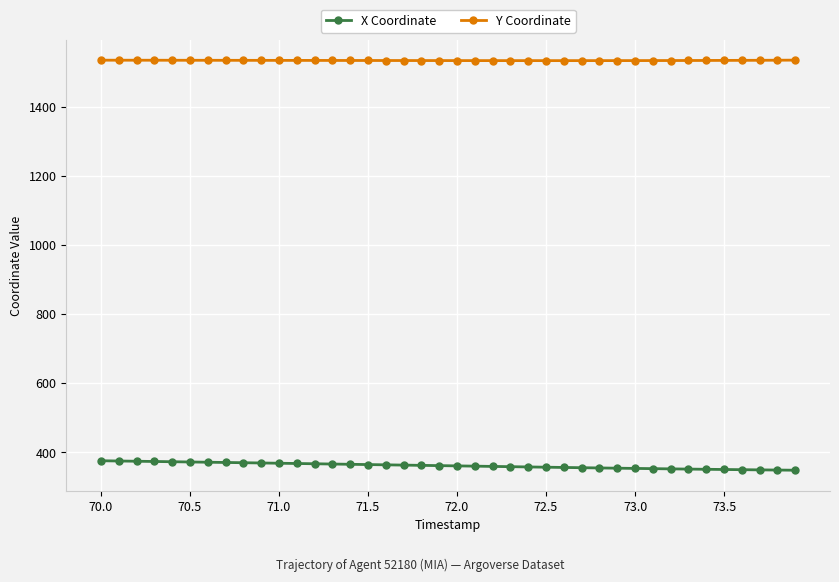

At how many categories does at least one series exceed 1286?

40